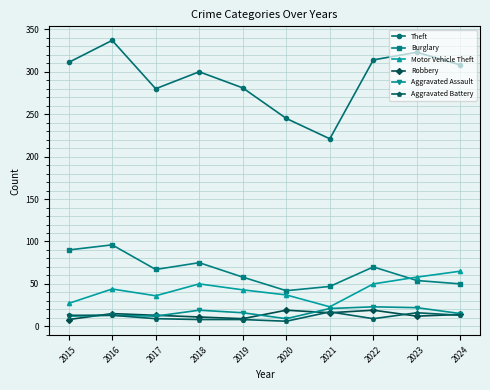

What is the value of the Robbery point at the 2nd from the left?

15